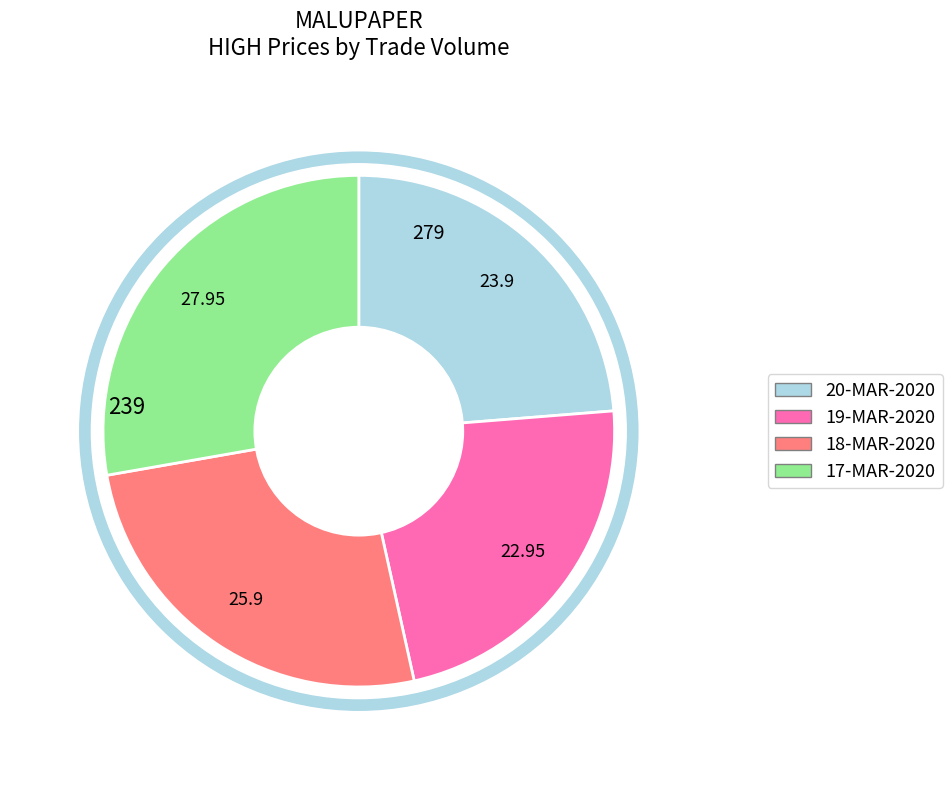

Count the number of slices in the pie.

4